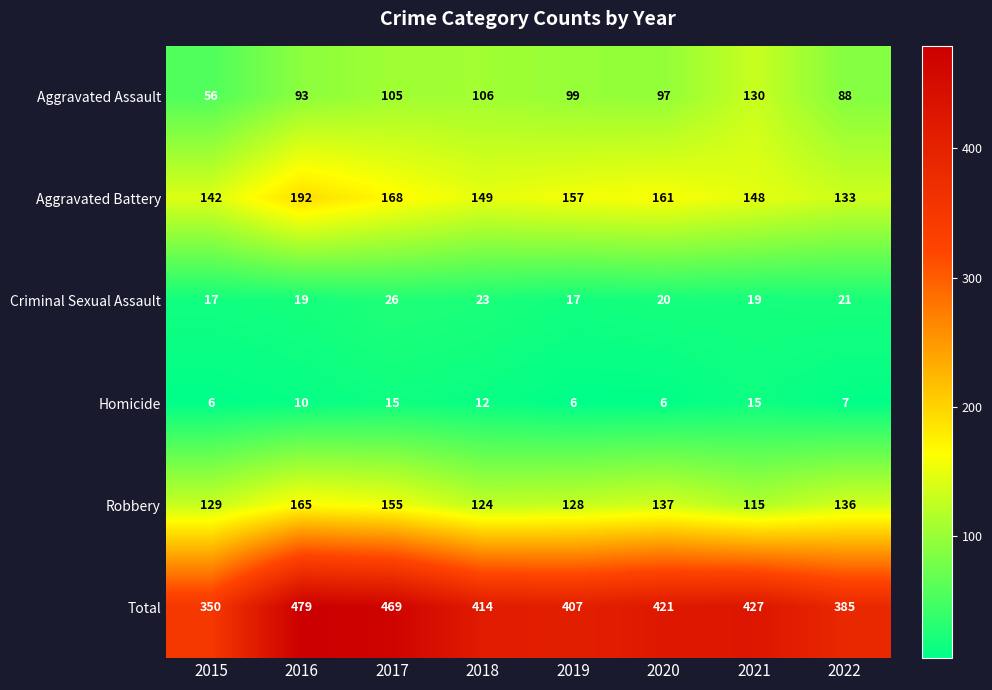

At how many categories does at least one series exceed 146?

8